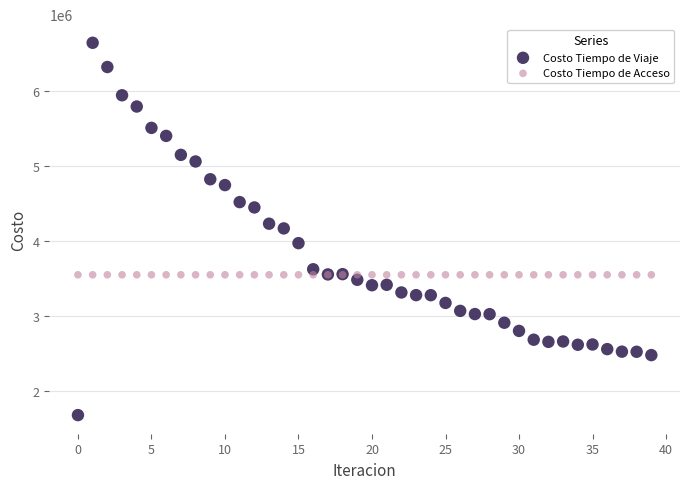

Which series reaches the minimum Y coordinate?

Costo Tiempo de Viaje